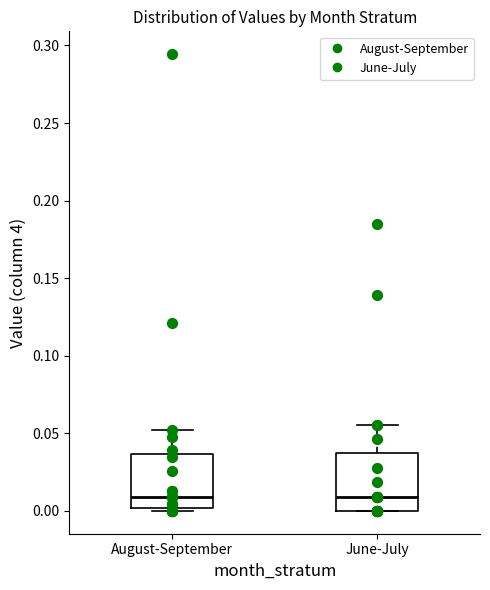

Reading left to right, read every box against the y-axis: the position of its median line, the range the box covers, and the ends of its whiskers. The values are not printed on the chart, so give them approximately, as read against the axis.

August-September: median 0.010, box 0.000 to 0.035, whiskers 0.000 (just below the box's lower edge) to 0.050
June-July: median 0.010, box 0.000 to 0.035, whiskers 0.000 to 0.055